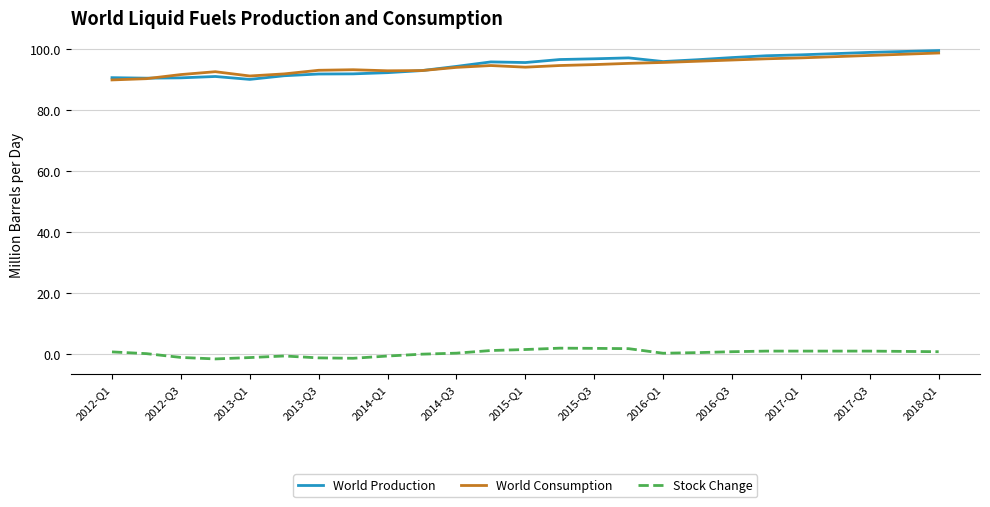

Which series has the widest spread of values?

World Production